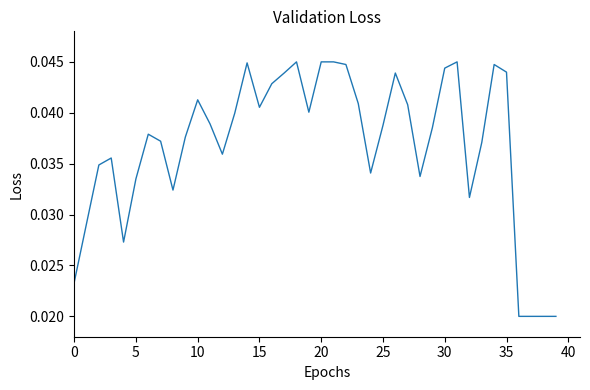

At which category does the chart reach its peak across all series?

18